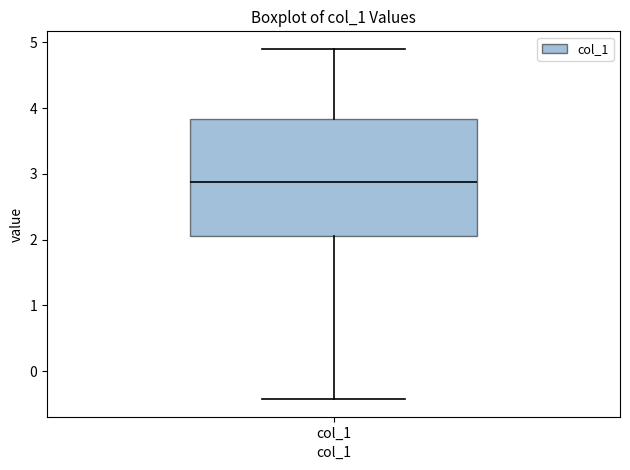

Where does the lower whisker of the box for col_1 end on the y-axis? The values are not printed on the chart, so give them approximately, as read against the axis.

-0.4